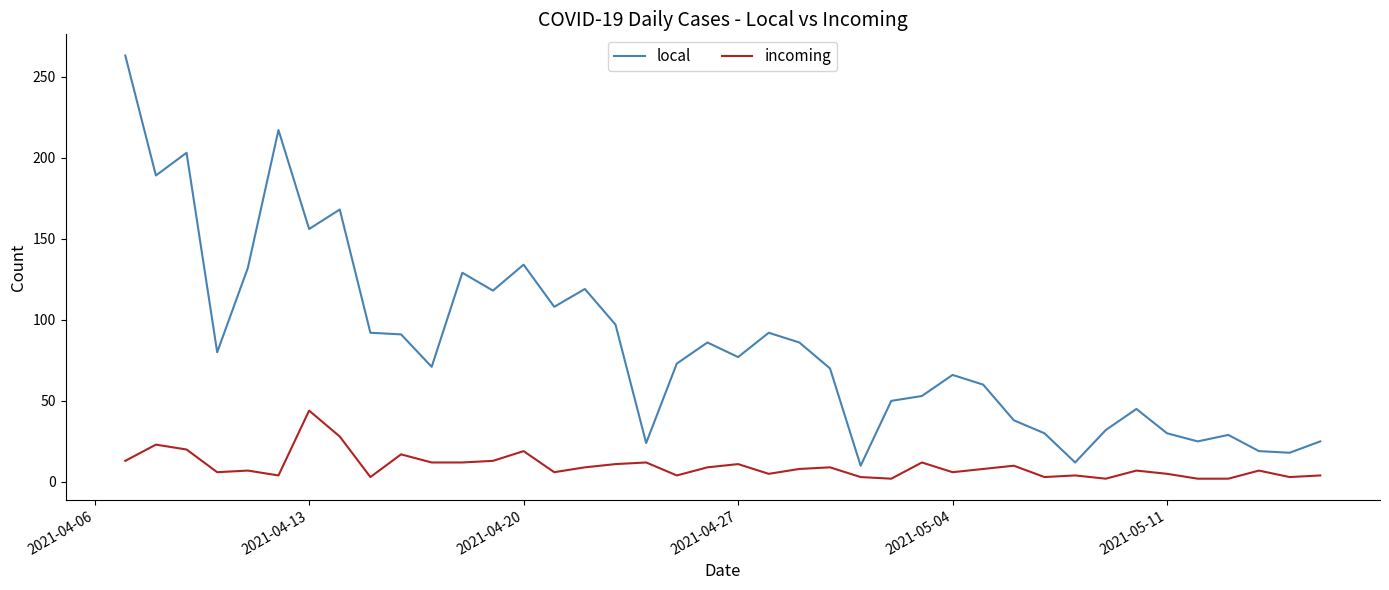

Which series has the largest total across all categories?

local